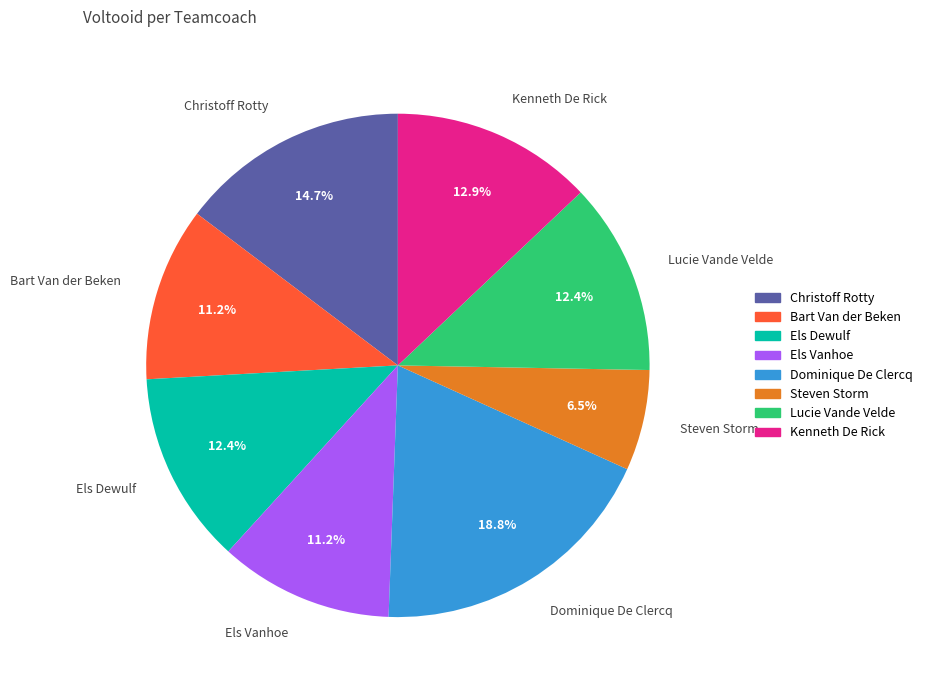

To the nearest percent, what is the difference between the largest and smallest slice percentages?

12%